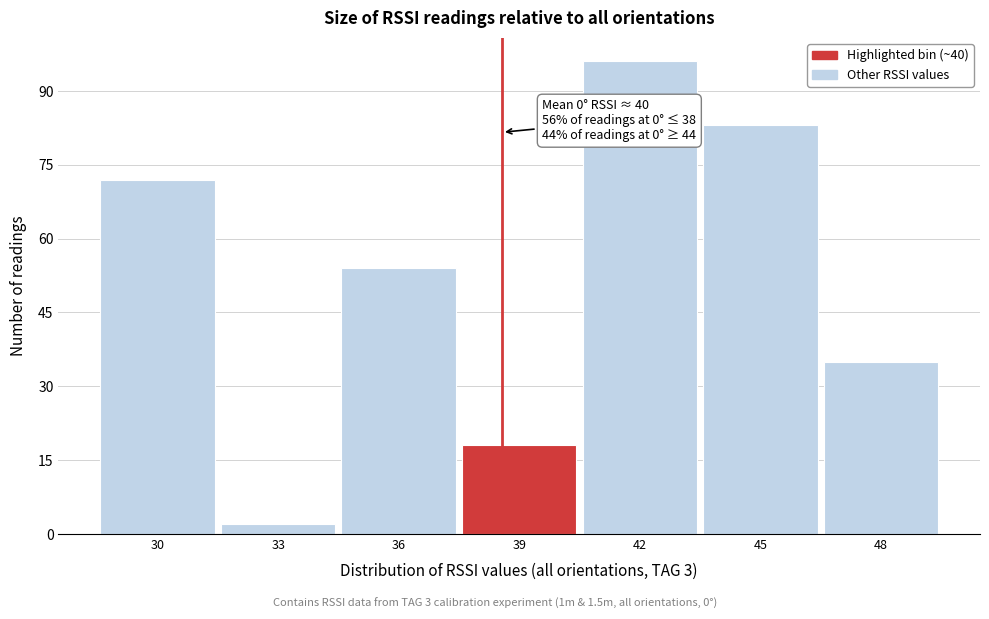

Reading left to right, transcribe all the data shown in this chart.

72	2	54	18	96	83	35